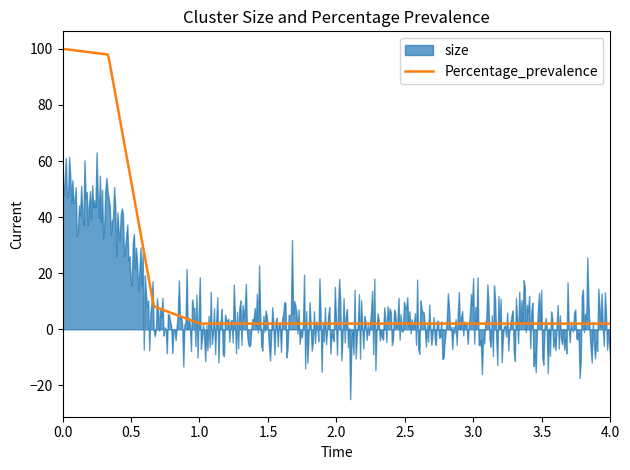

What is the highest value of the Percentage_prevalence series?

100.0